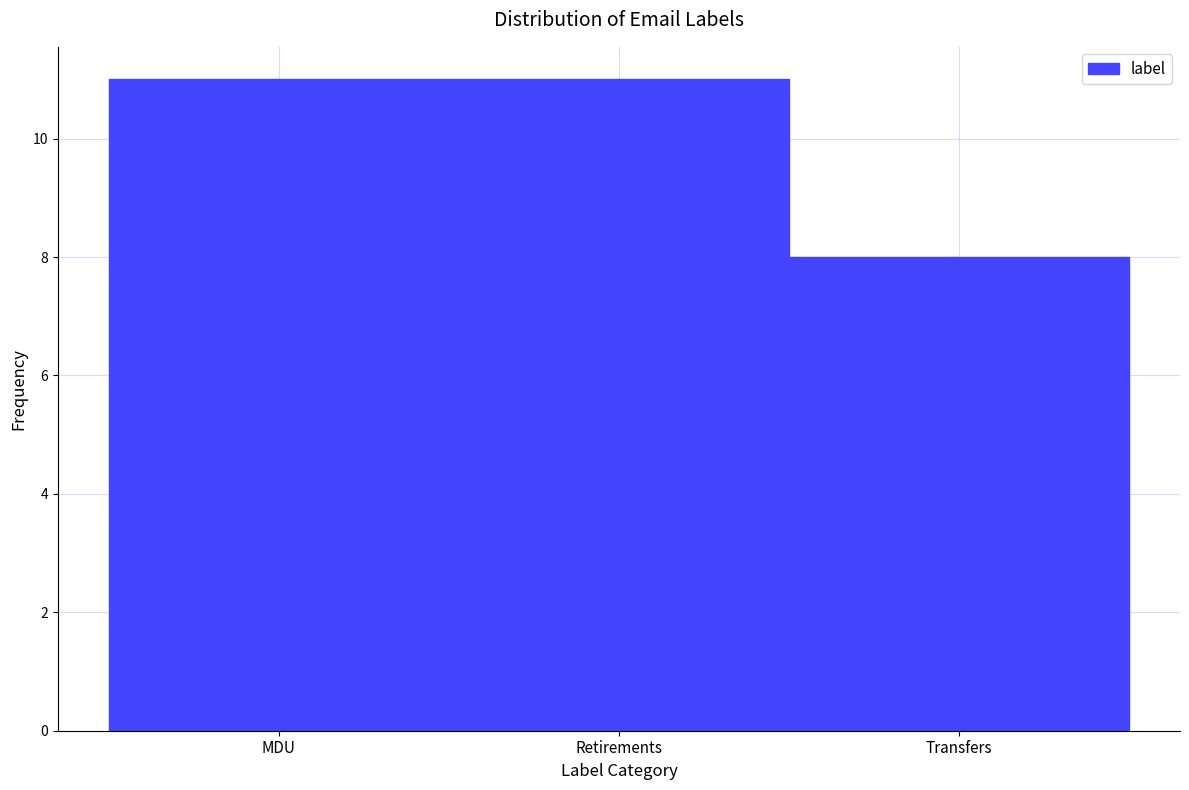

Reading left to right, transcribe all the data shown in this chart.

11	11	8